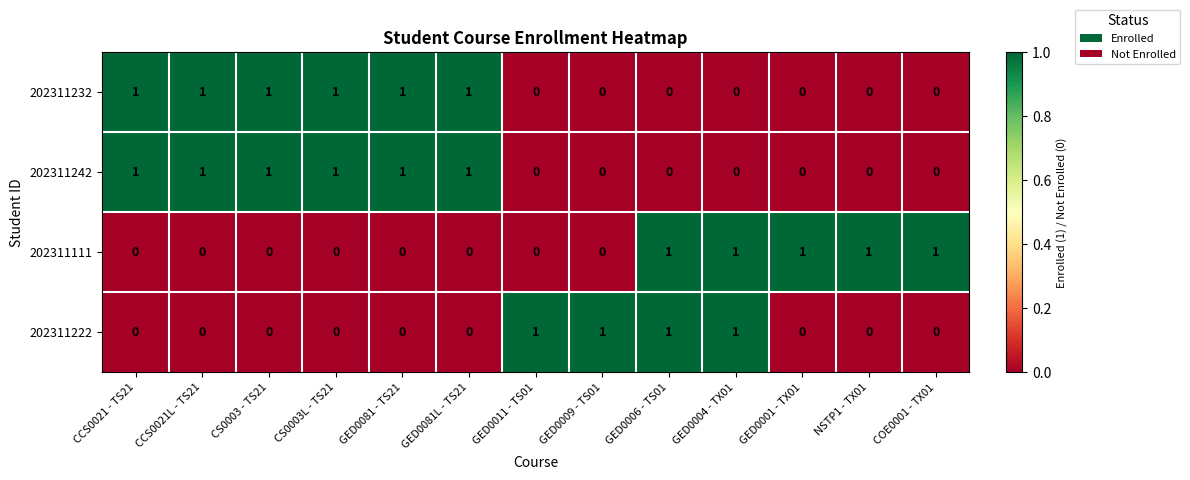

What is the spread (max minus min) of values at CCS0021L - TS21?

1